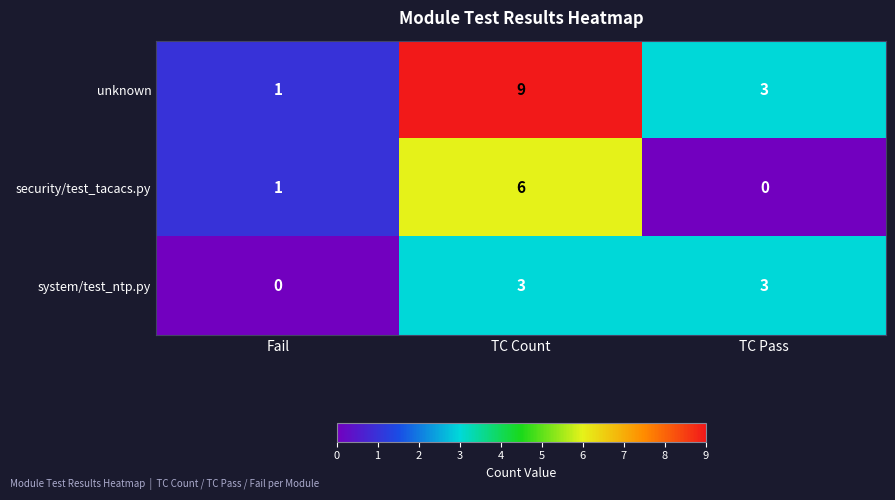

Rank the series at TC Count from highest to lowest value.

unknown, security/test_tacacs.py, system/test_ntp.py